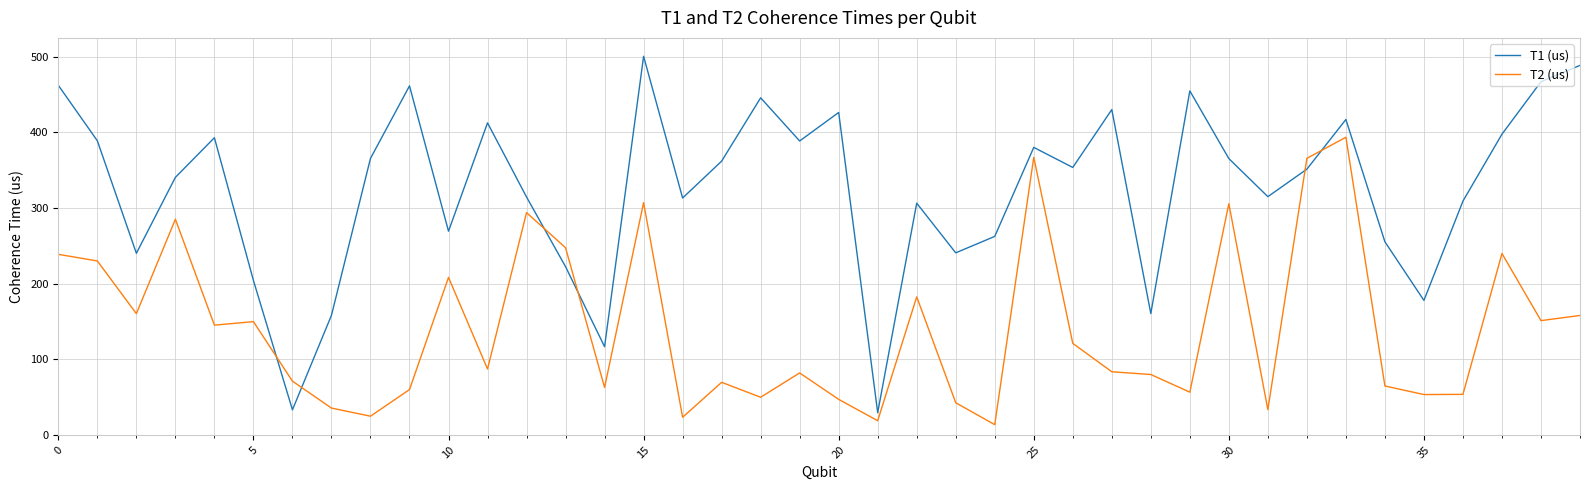

Which series has the largest total across all categories?

T1 (us)